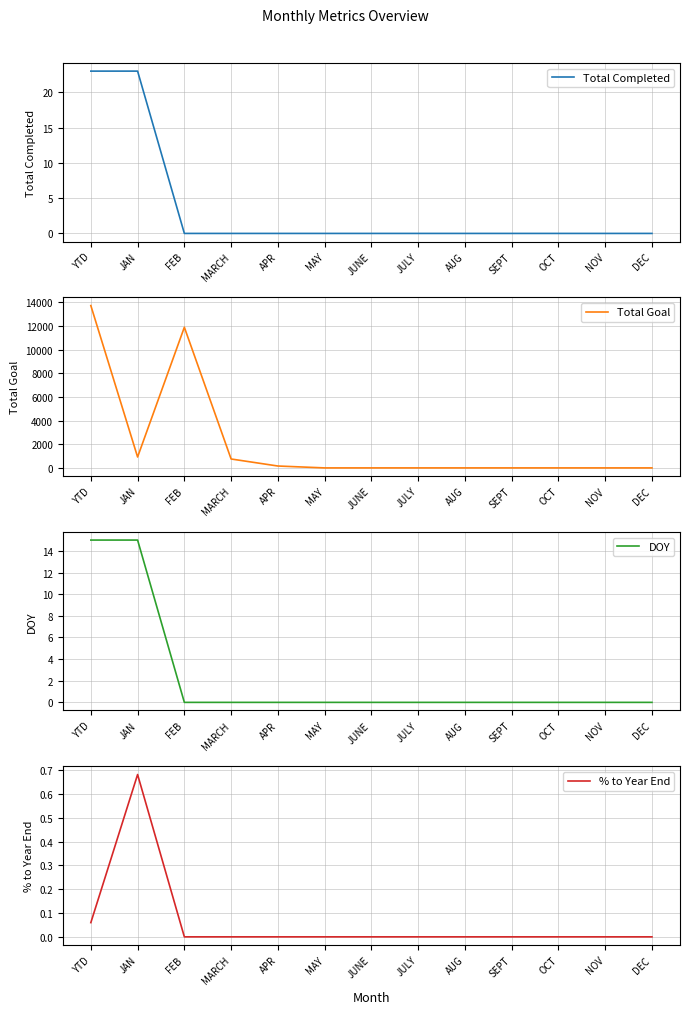

What position from the right is AUG?

5